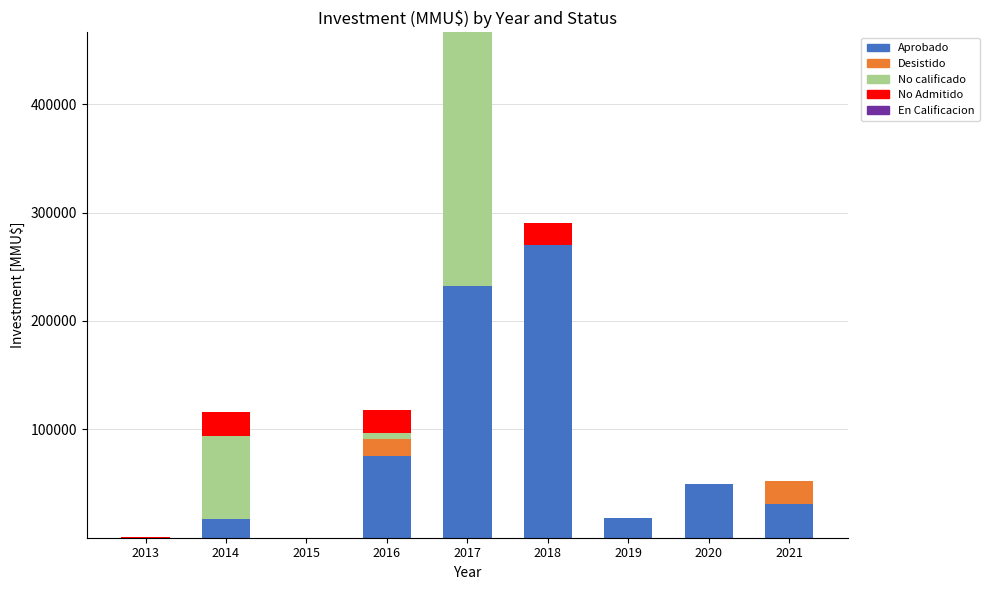

What is the total value across all series at 2019?

17800